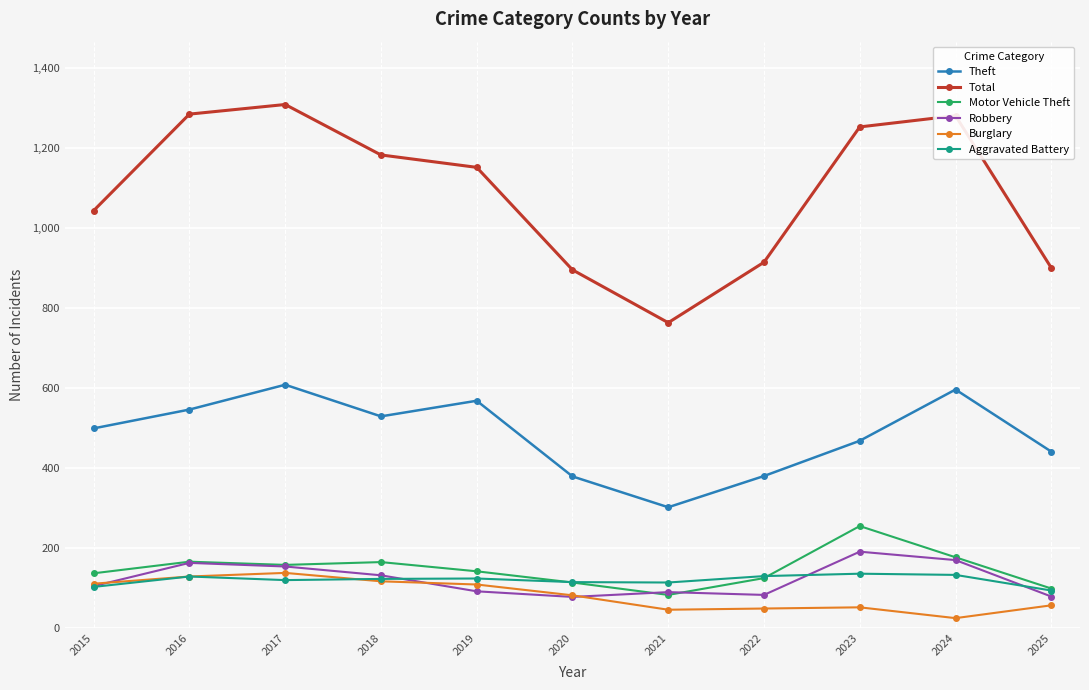

Count the number of categories in the chart.

11